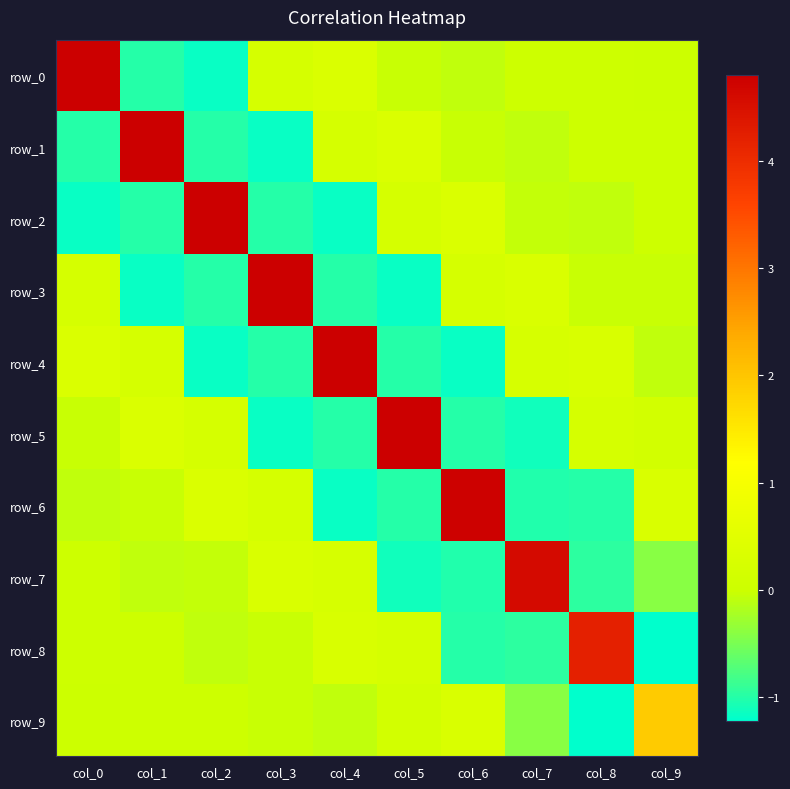

Read the row_6 value at col_5.

-1.0